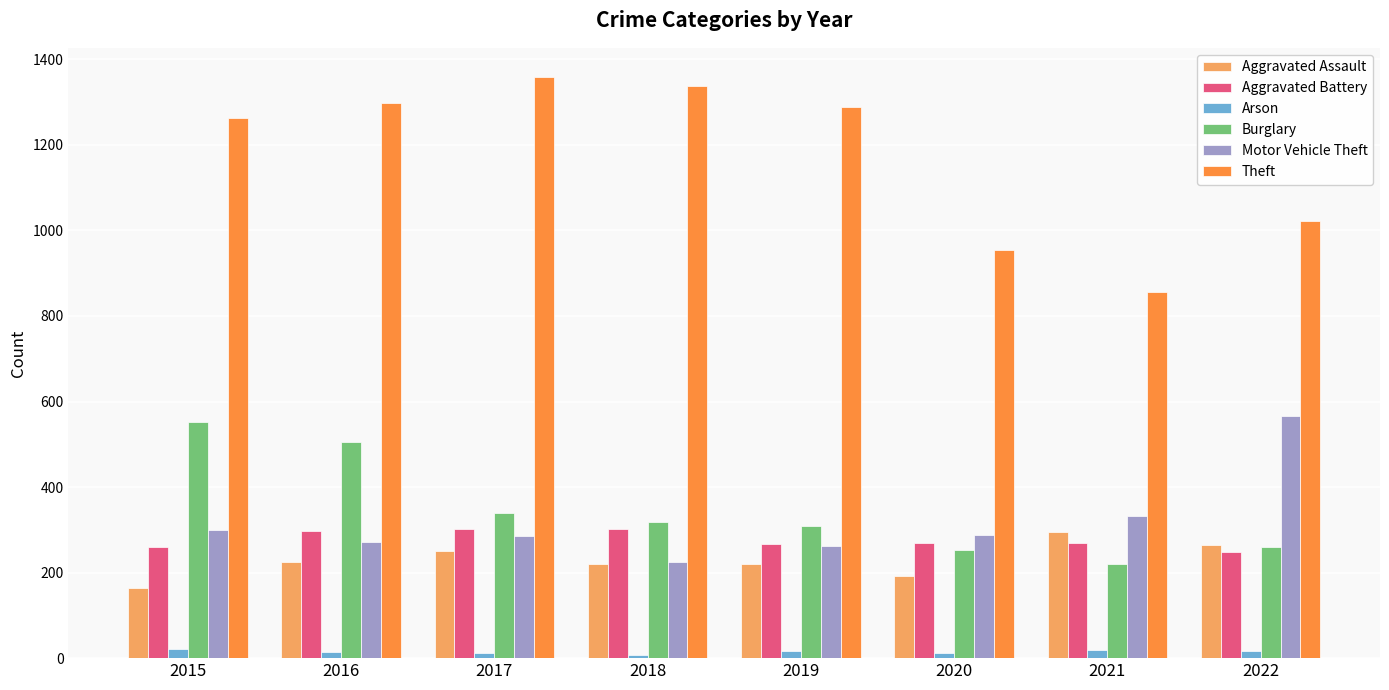

What is the sum of the Burglary values at 2019 and 2016?

813